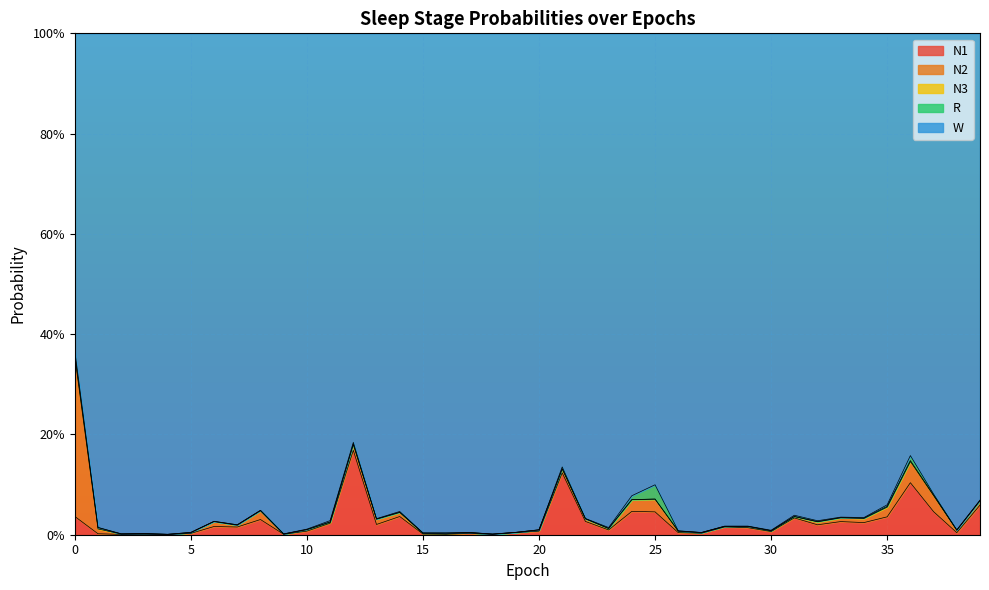

Is the value of N3 at 19 greater than the value of N1 at 37?

No